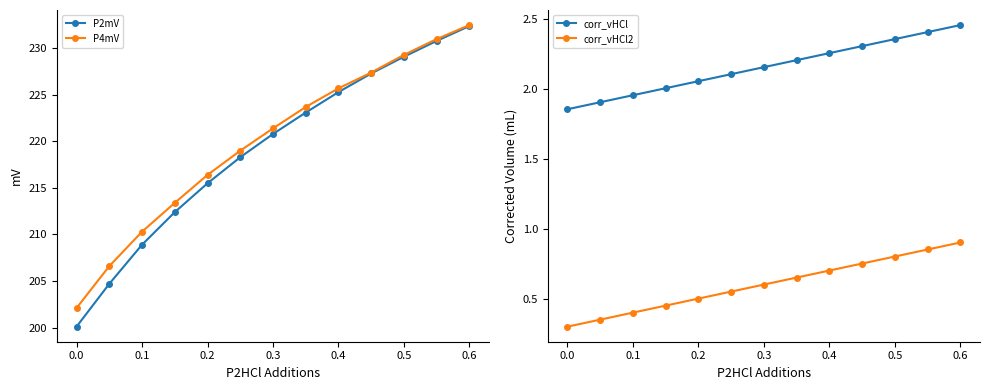

What is the minimum value for P2mV?

200.1